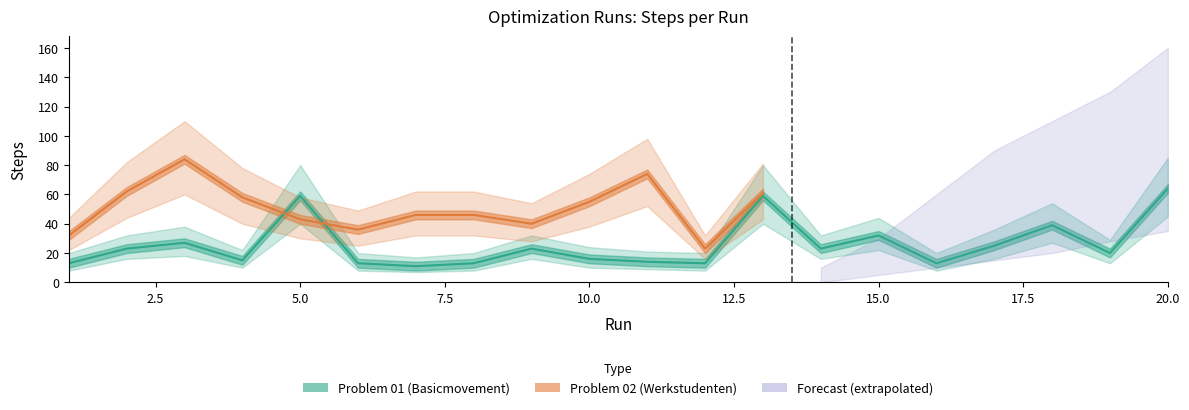

Between 4 and 10, which is larger?

10